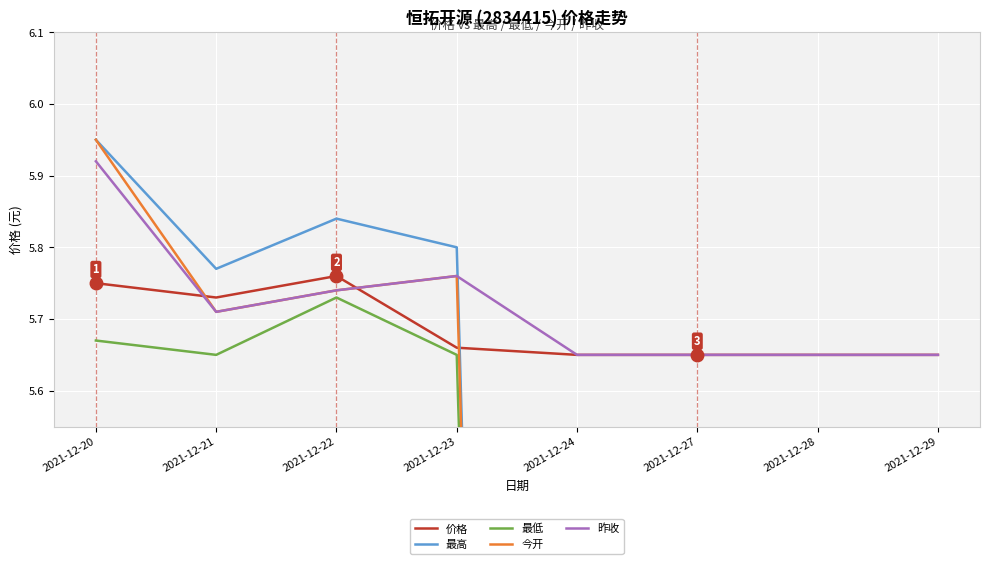

The 昨收 series shows 5.7 at 2021-12-22. True or false?

True